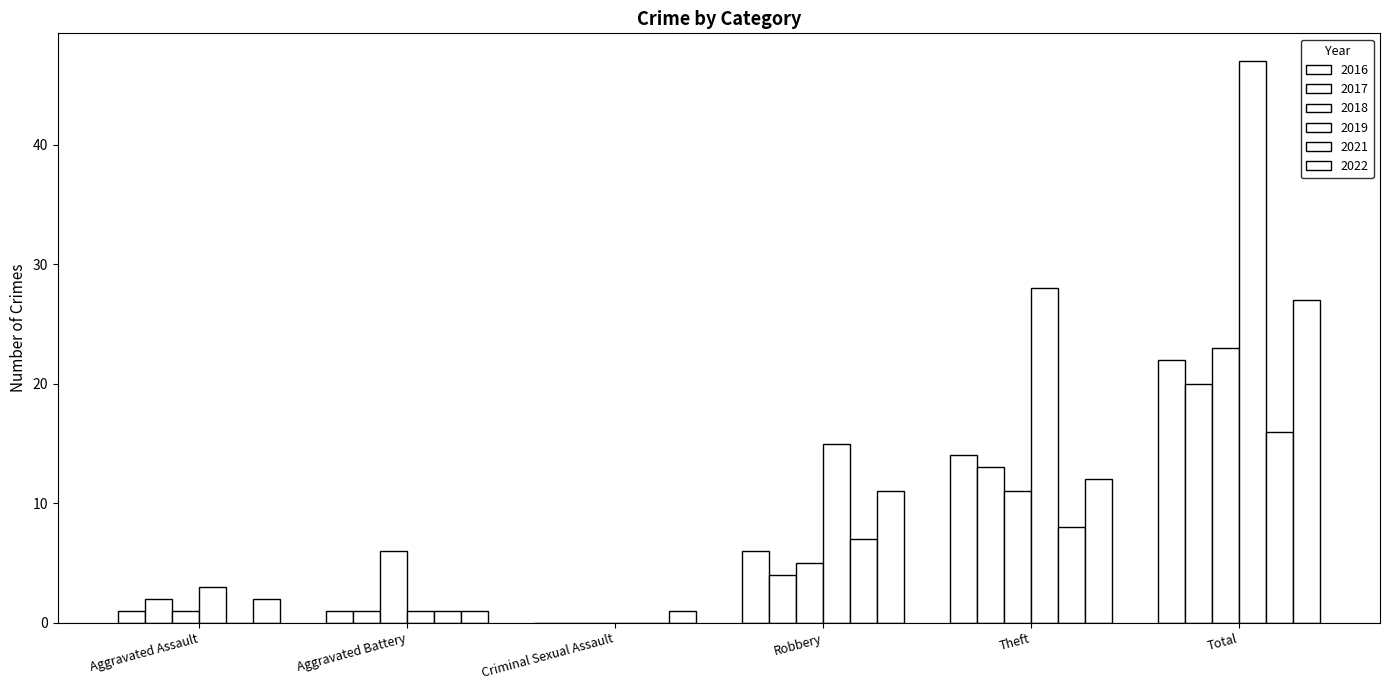

Which series has the largest range (max minus min)?

2019